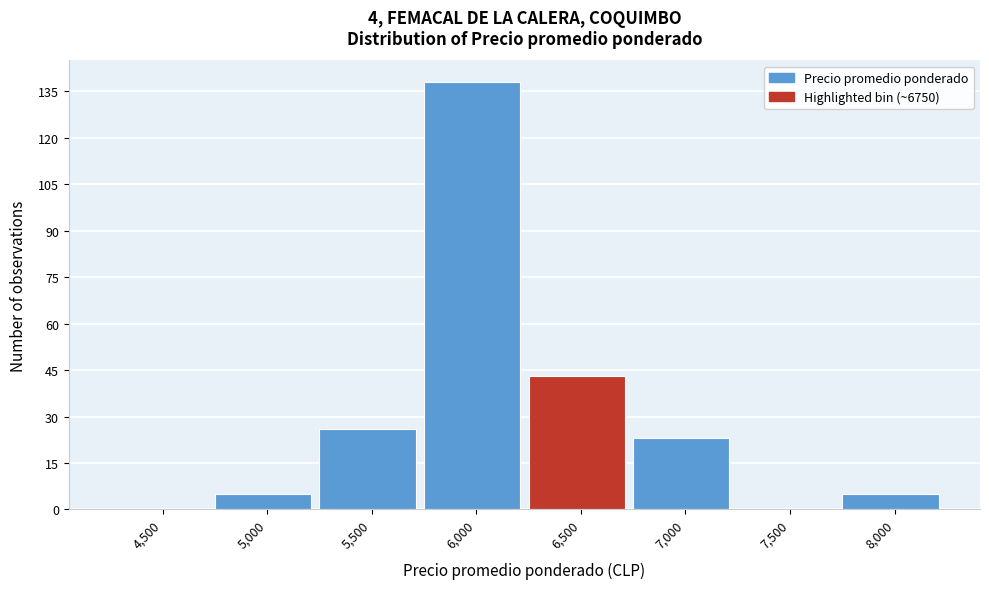

Reading left to right, what are all the values shown in this chart?

4,500=0	5,000=5	5,500=26	6,000=138	6,500=43	7,000=23	7,500=0	8,000=5